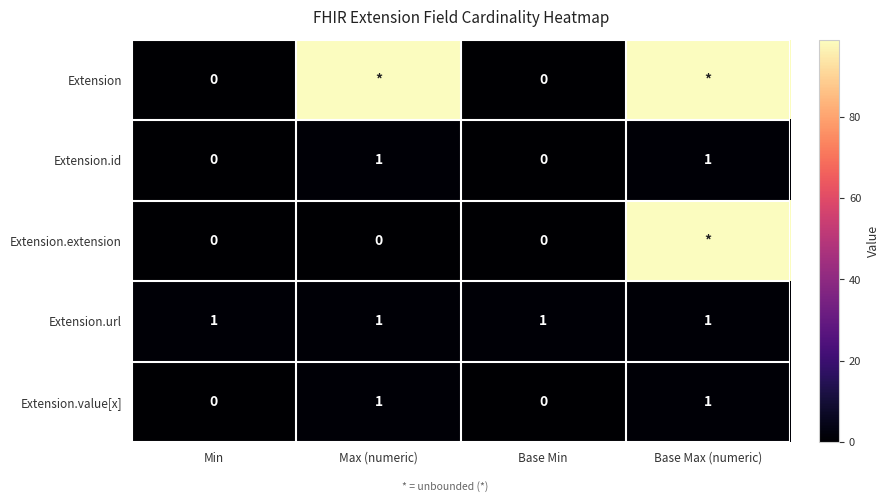

How many values in the Extension.id series are below 1?

2